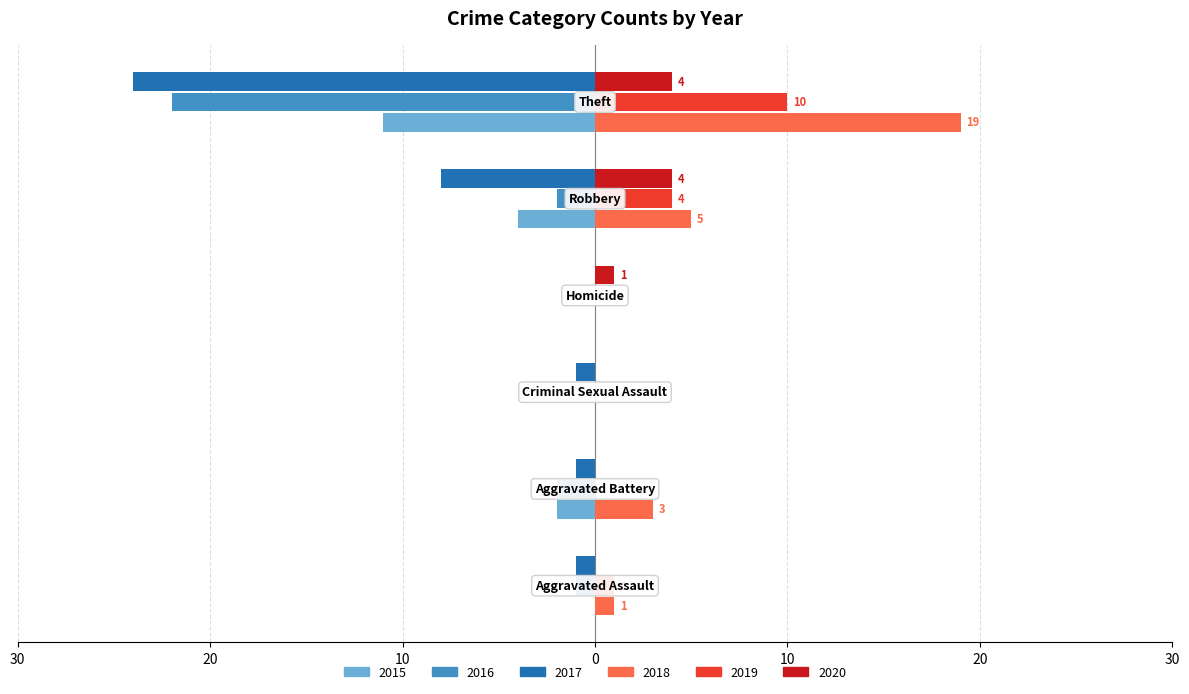

What are all the series names shown in the legend?

2015, 2016, 2017, 2018, 2019, 2020